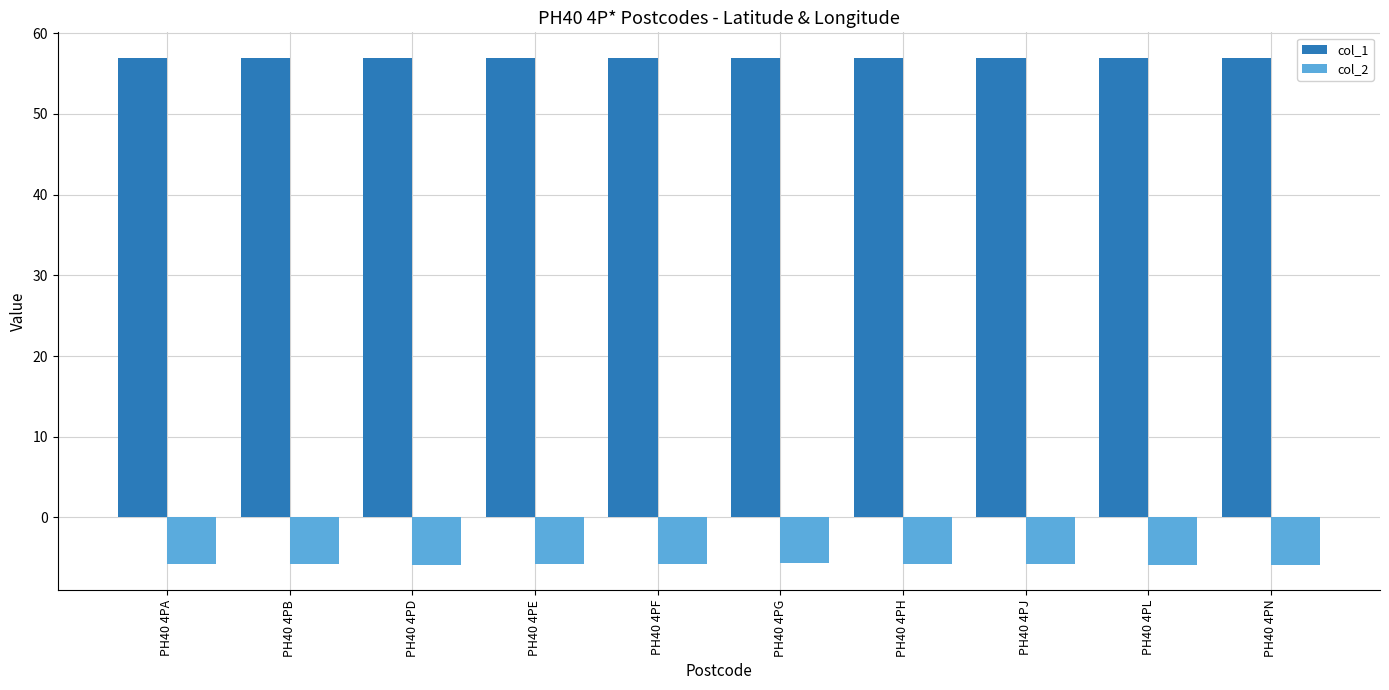

Rank the series at PH40 4PF from highest to lowest value.

col_1, col_2